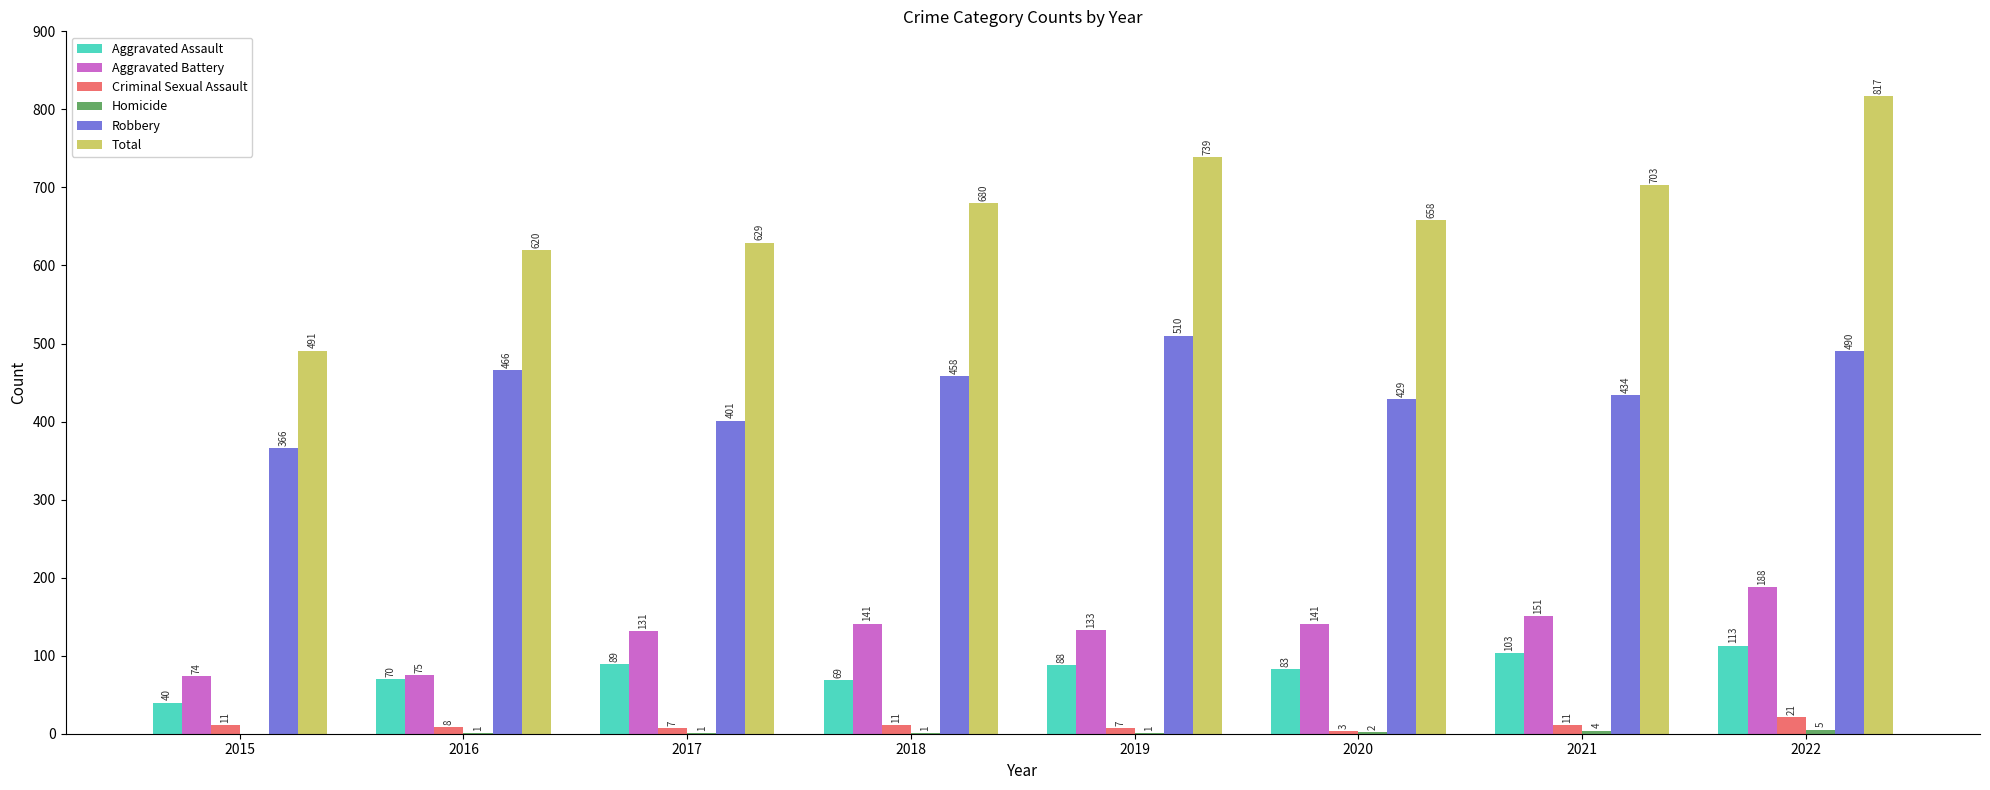

The Aggravated Assault series shows 116 at 2019. True or false?

False